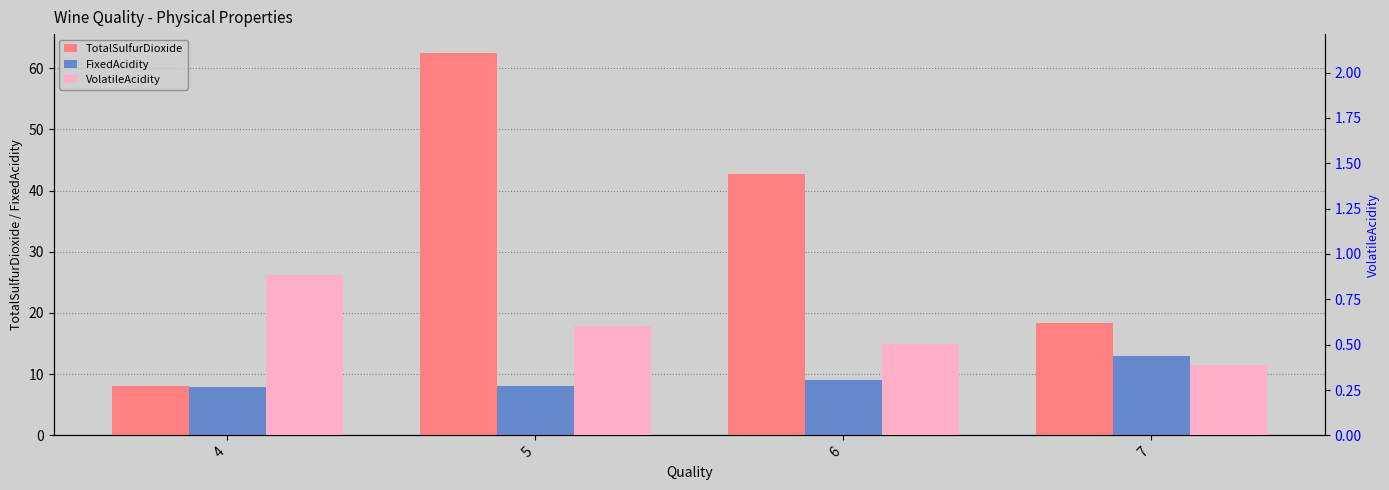

The value of FixedAcidity at 6 is 13.5. True or false?

False